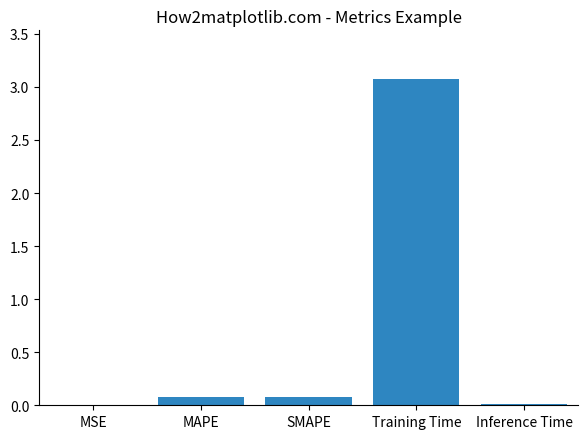

Read the value at MAPE.

0.1